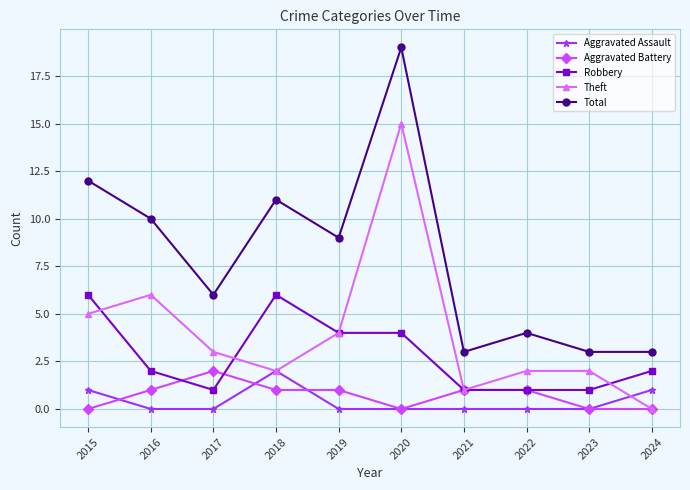

Where is the first local minimum for Robbery?

2017